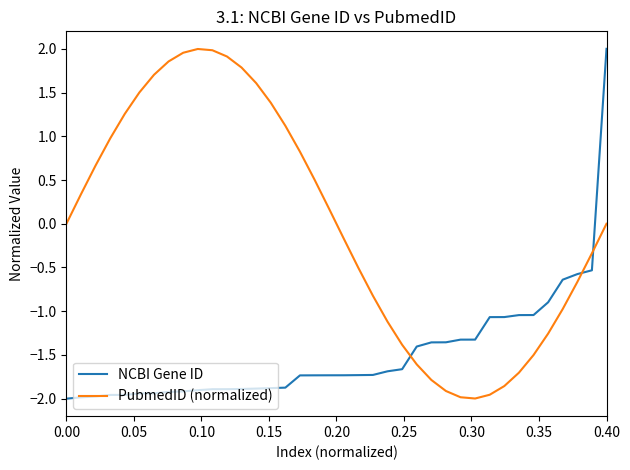

How many intersections are there between NCBI Gene ID and PubmedID (normalized)?

3